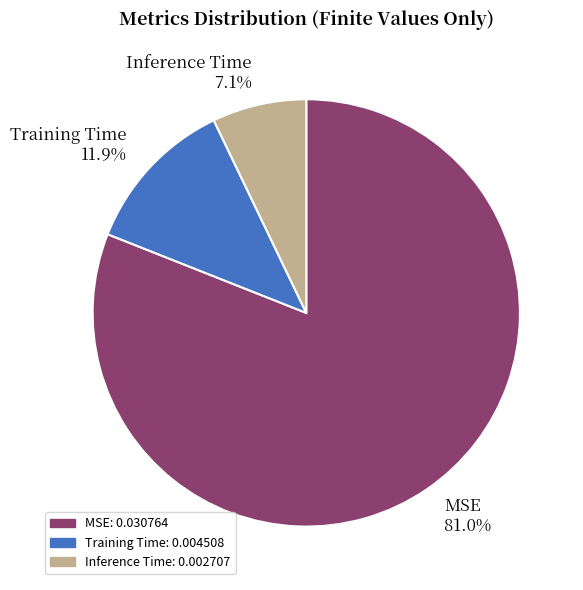

Count the number of slices in the pie.

3